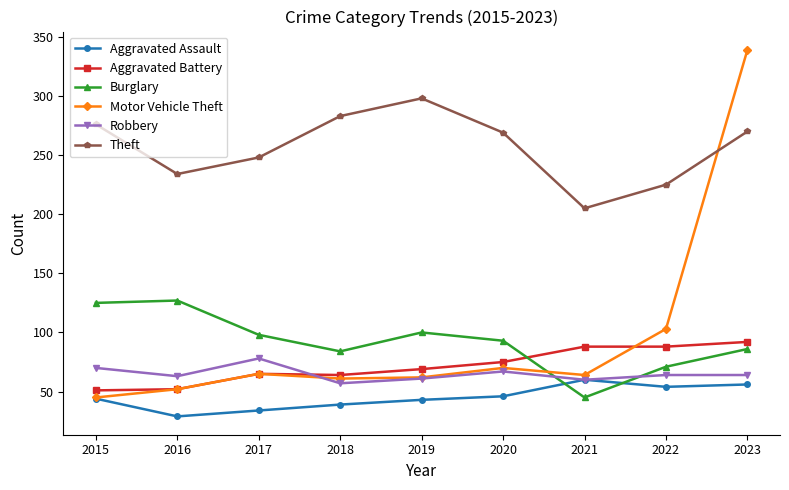

What is the value of the Aggravated Assault point at the 8th from the left?

54